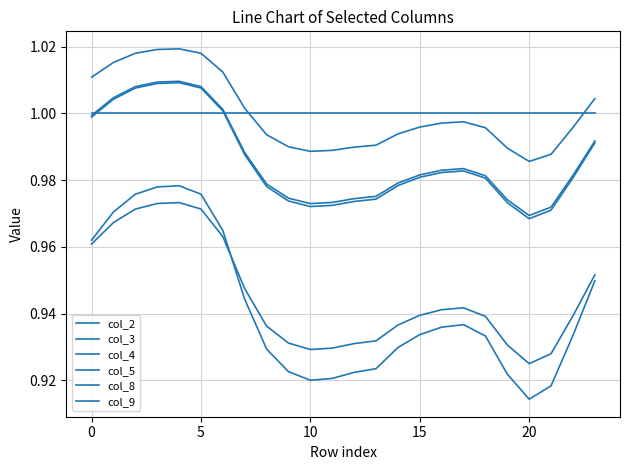

How many categories are shown in the chart?

24